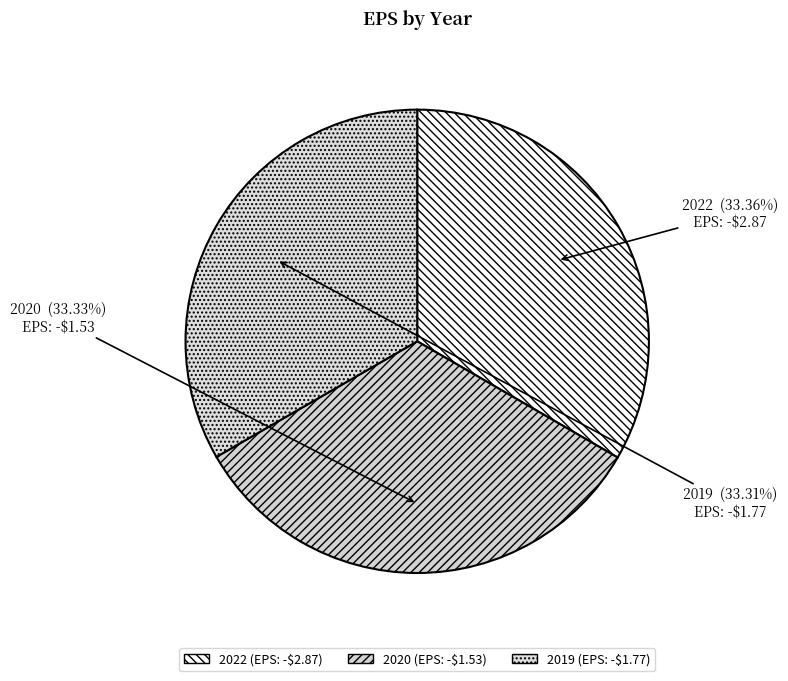

Is the sum of 2020 and 2022 greater than half?

Yes